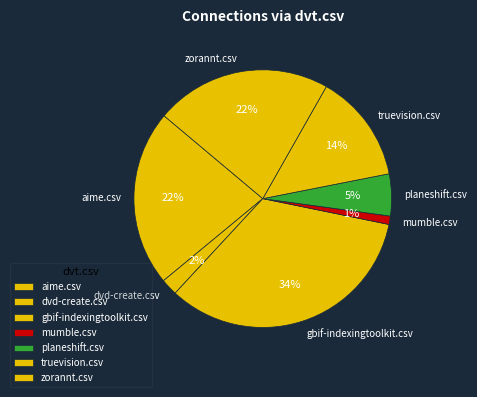

To the nearest percent, what is the difference between the dvd-create.csv and planeshift.csv slice percentages?

3%